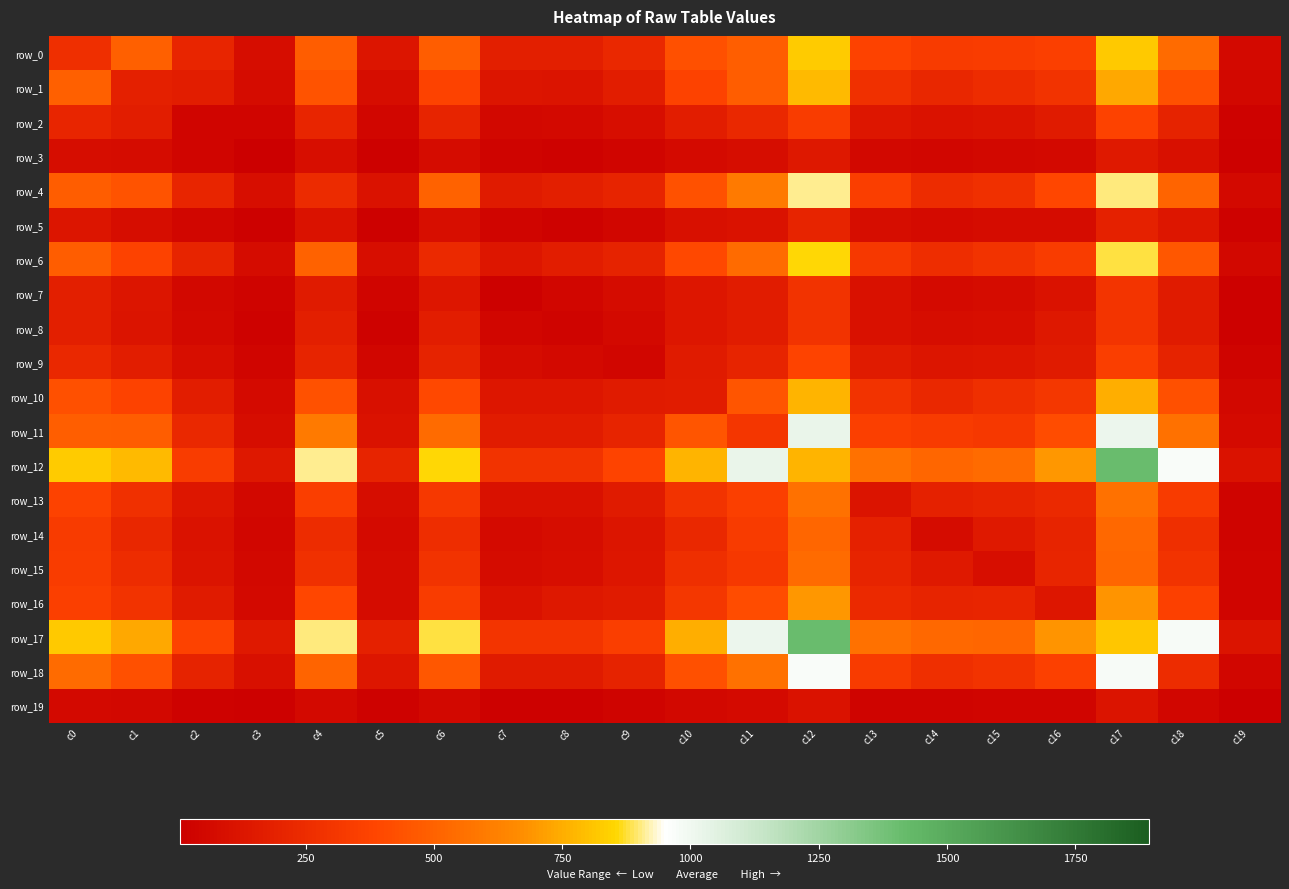

What is the total value across all series at c4?

7295